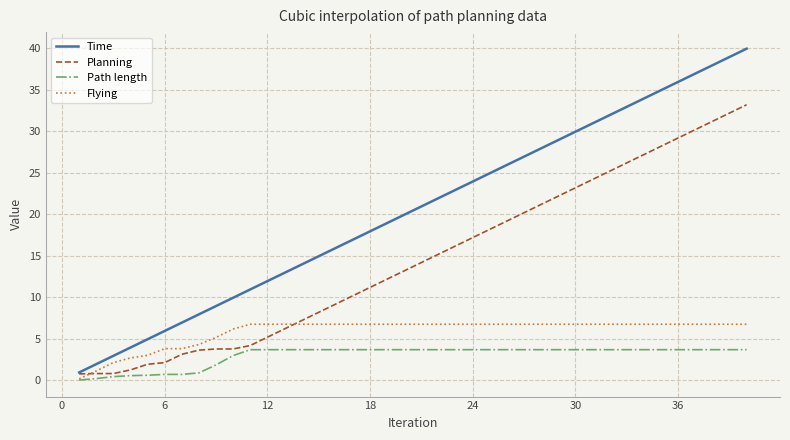

List the series in order of their overall mean, lowest first.

Path length, Flying, Planning, Time